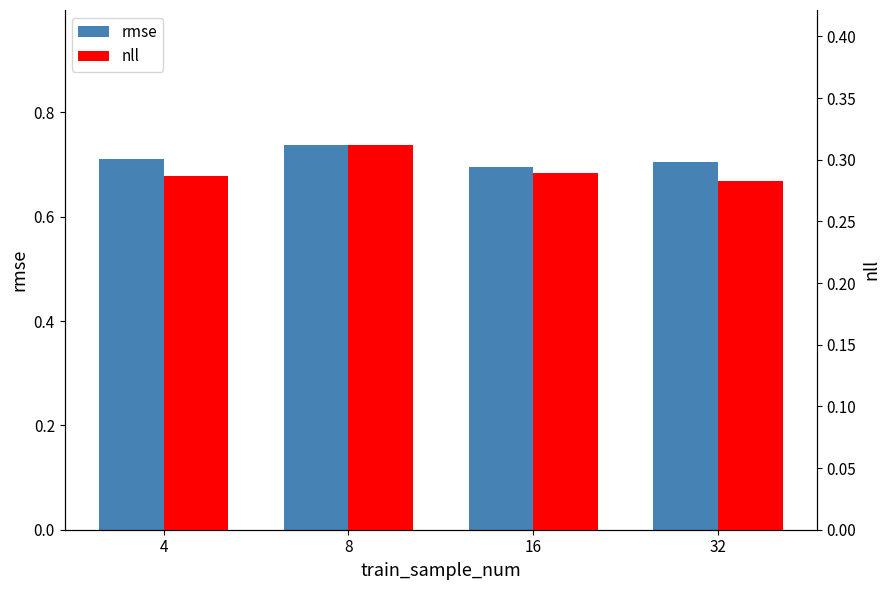

What value does the nll series have at 8?

0.3